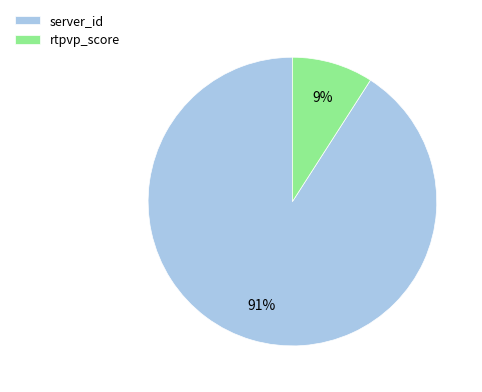

Which has a higher value, rtpvp_score or server_id?

server_id